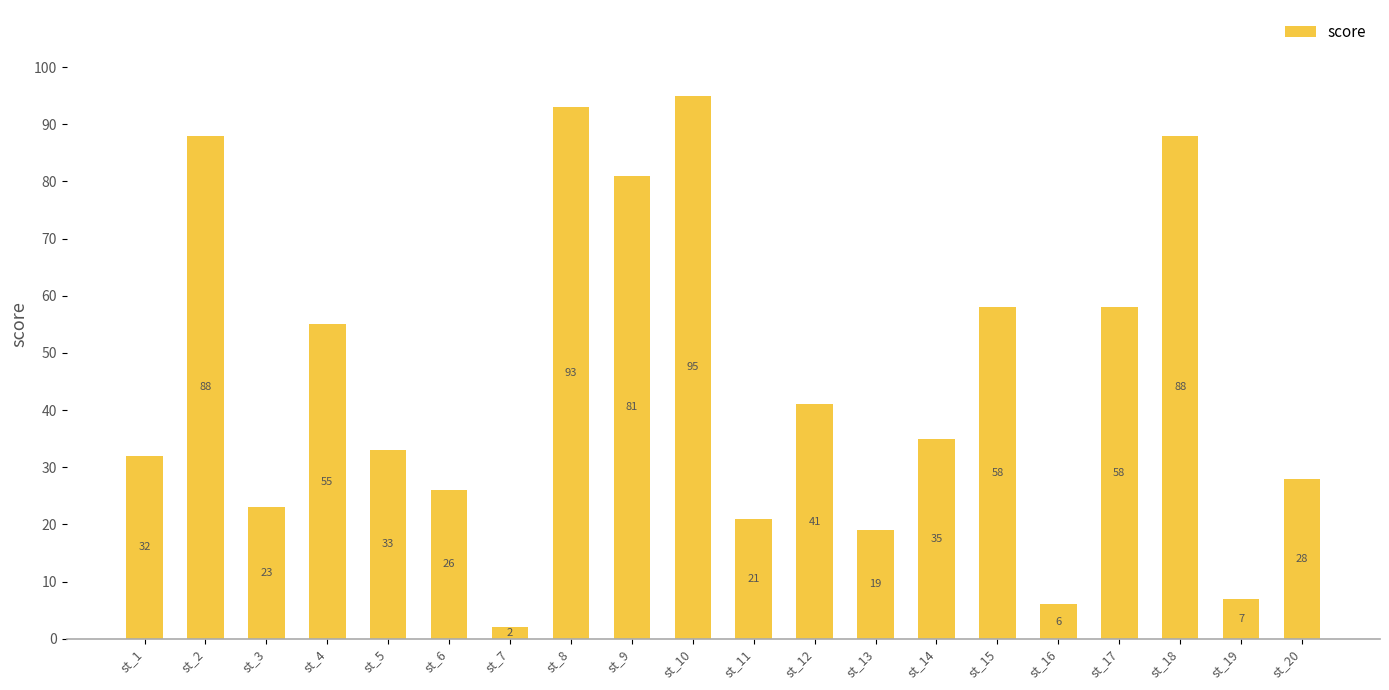

The value at st_12 is 41. True or false?

True